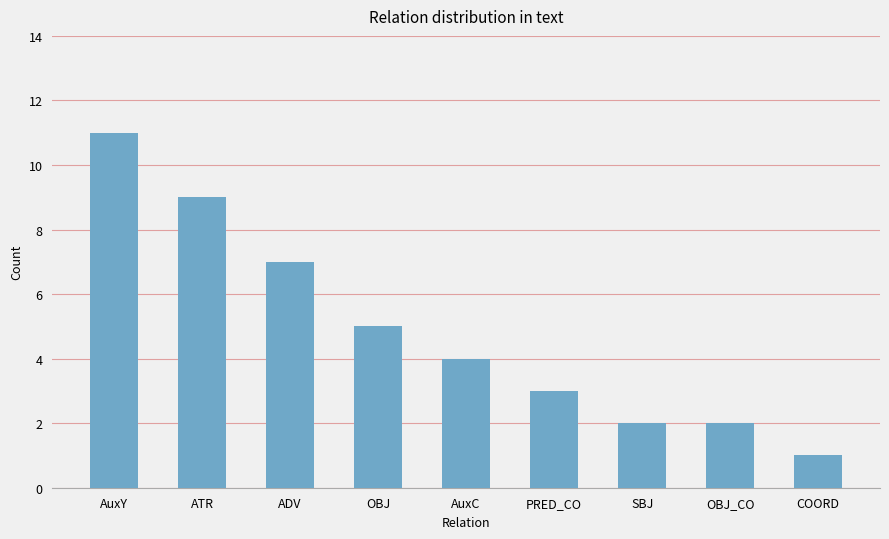

What is the difference between the maximum and minimum values?

10